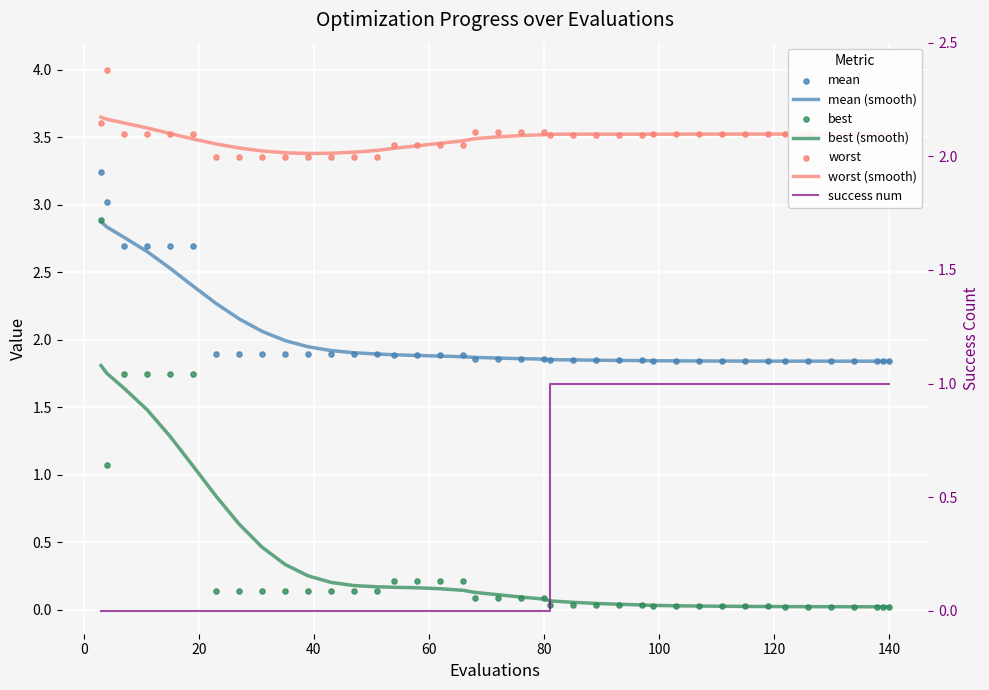

What is the total value across all series at 15?

8.0